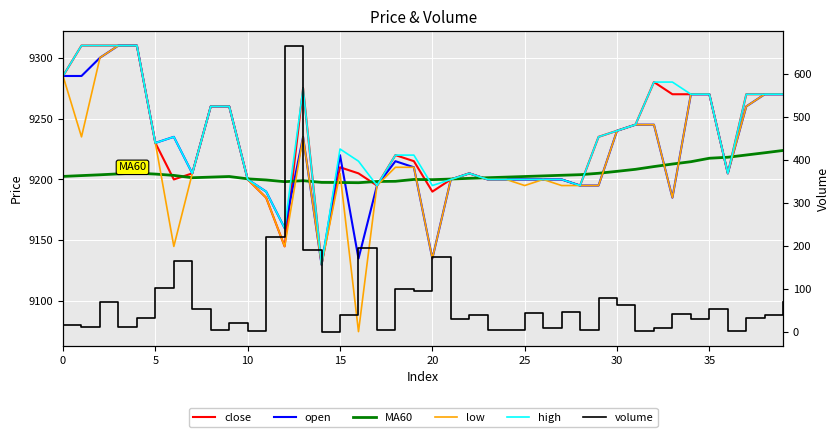

True or false: high and volume cross at least once.

False